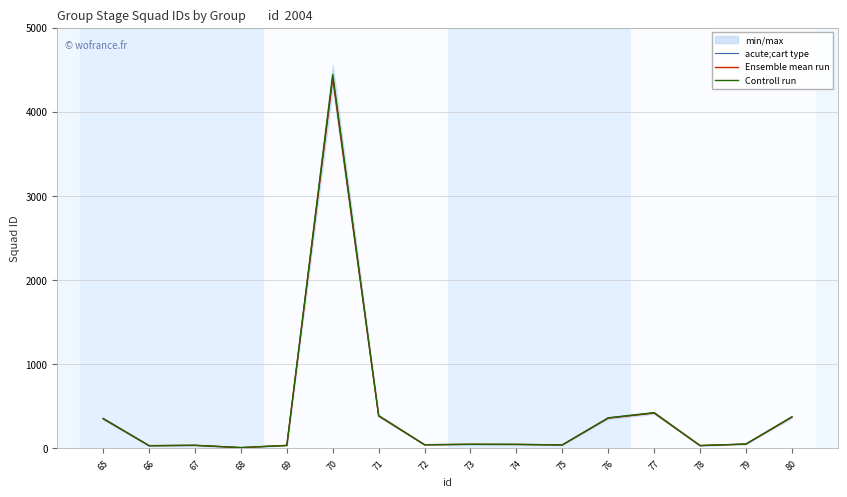

At which category does the chart reach its minimum across all series?

68